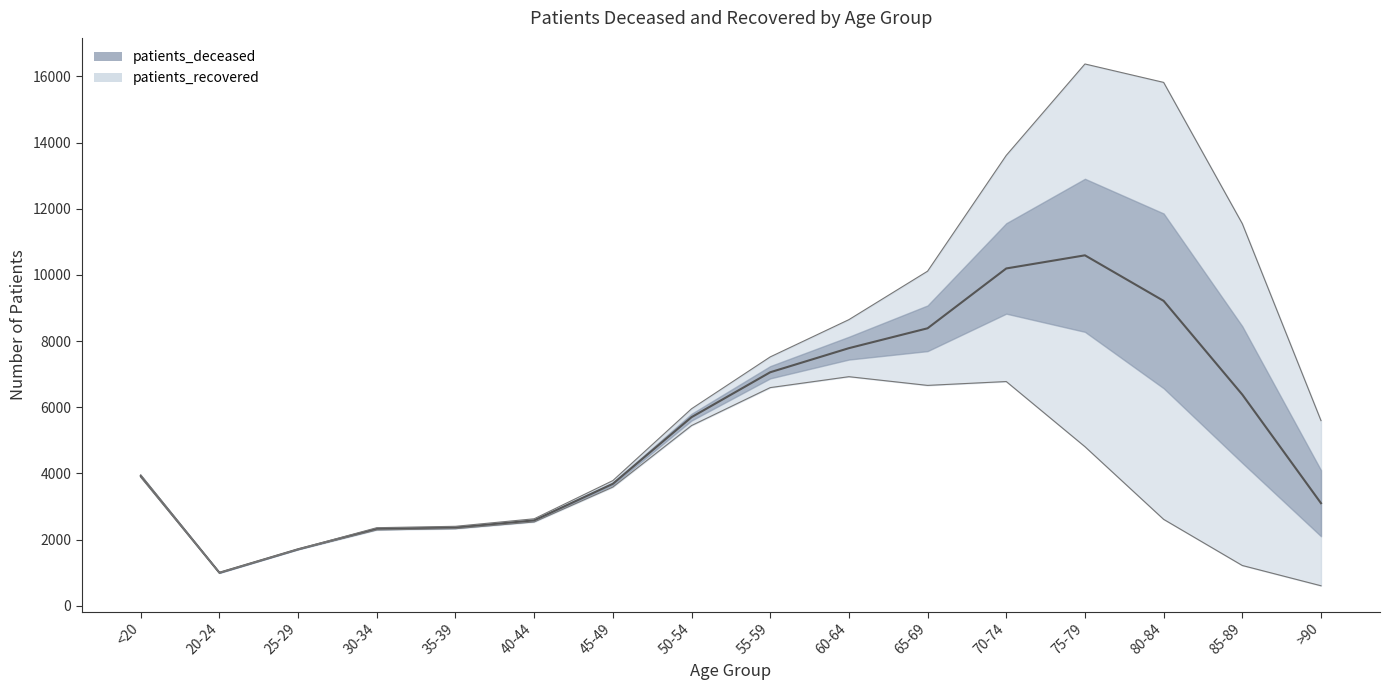

Rank the categories by value from lowest to highest.

20-24, 25-29, 30-34, 35-39, 40-44, >90, 45-49, <20, 50-54, 85-89, 55-59, 60-64, 65-69, 80-84, 70-74, 75-79